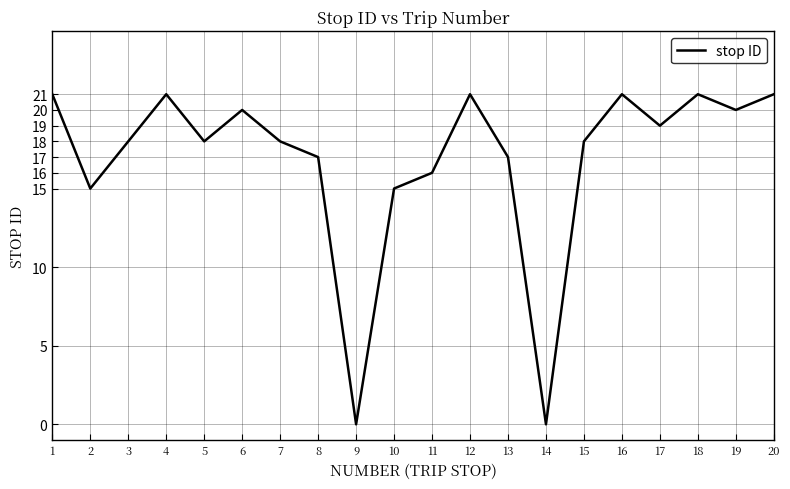

Between 10 and 6, which is larger?

6